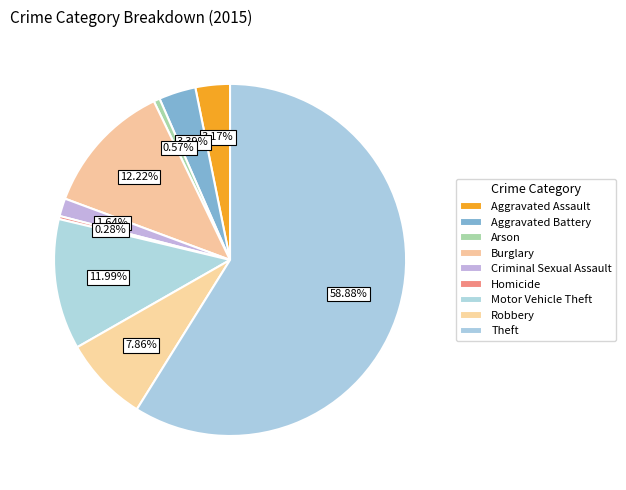

Is it true that Arson is 1% of the pie?

True